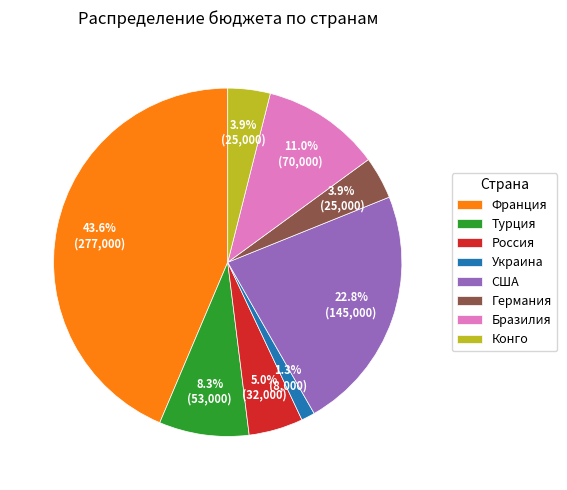

Which has a higher value, Россия or Германия?

Россия